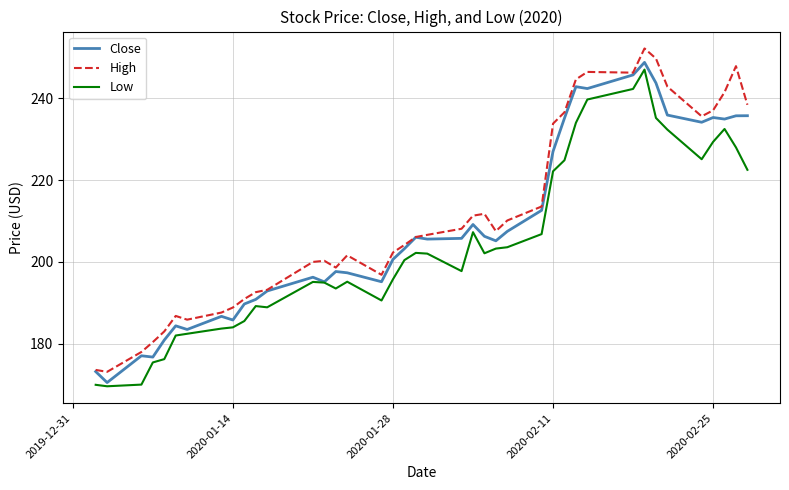

What is the maximum value for High?

252.2